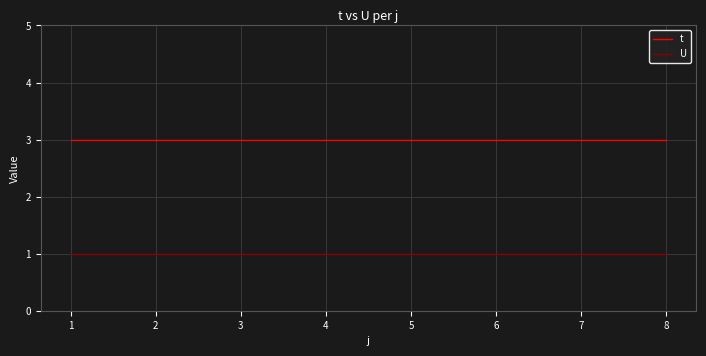

What is the sum of the U values at 2 and 1?

2